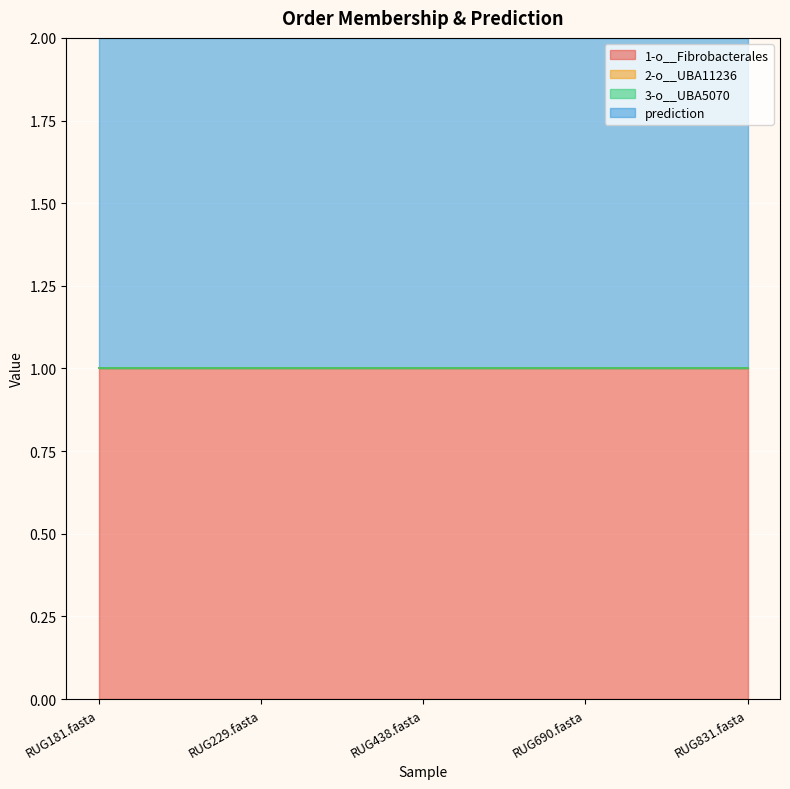

At which label does 3-o__UBA5070 reach its minimum?

RUG181.fasta